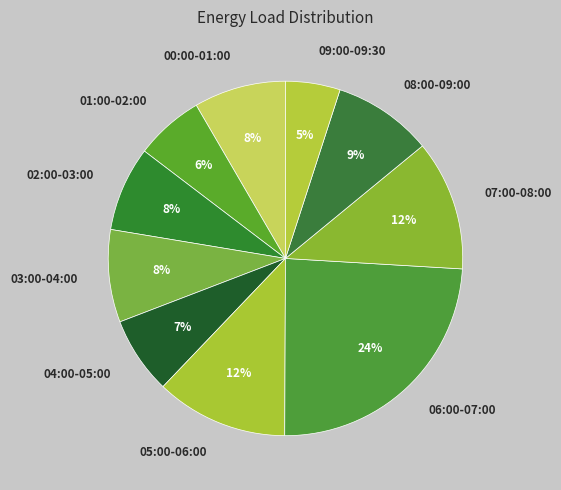

Does 03:00-04:00 account for over 50% of the chart?

No